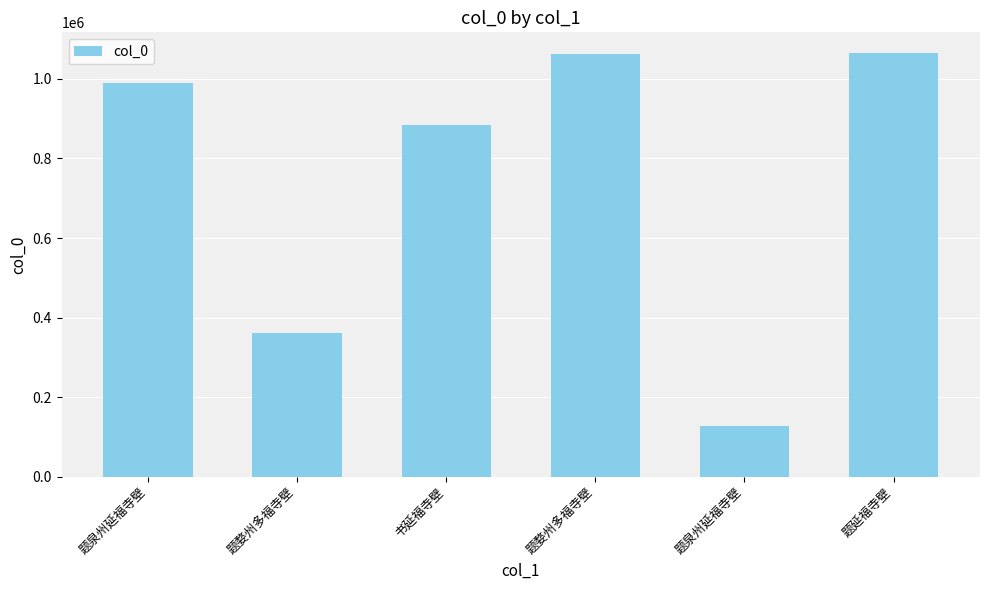

Approximately how many times larger is the value at 书延福寺壁 compared to 题延福寺壁?

0.8